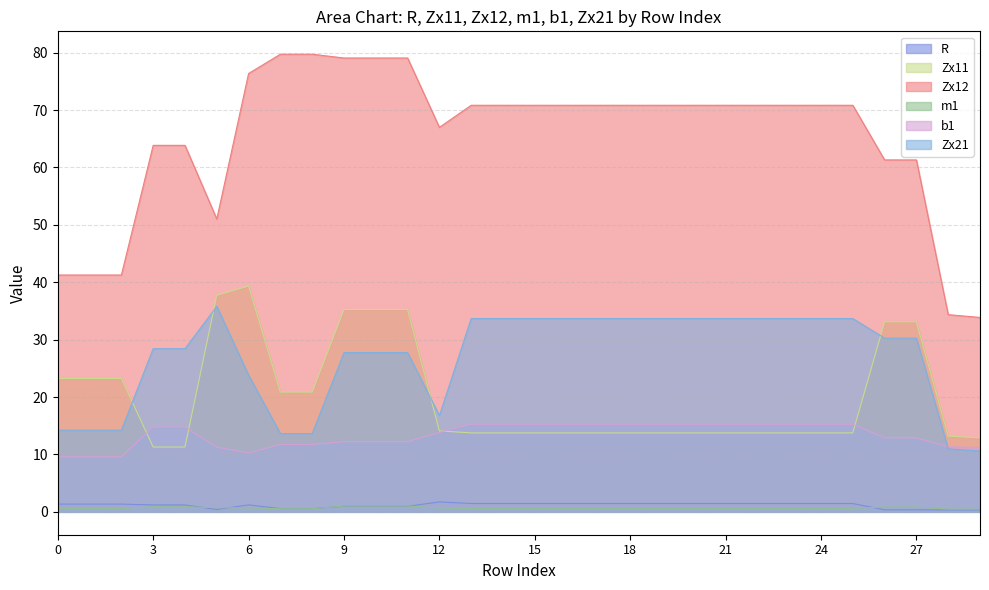

How many distinct data groups are displayed?

6